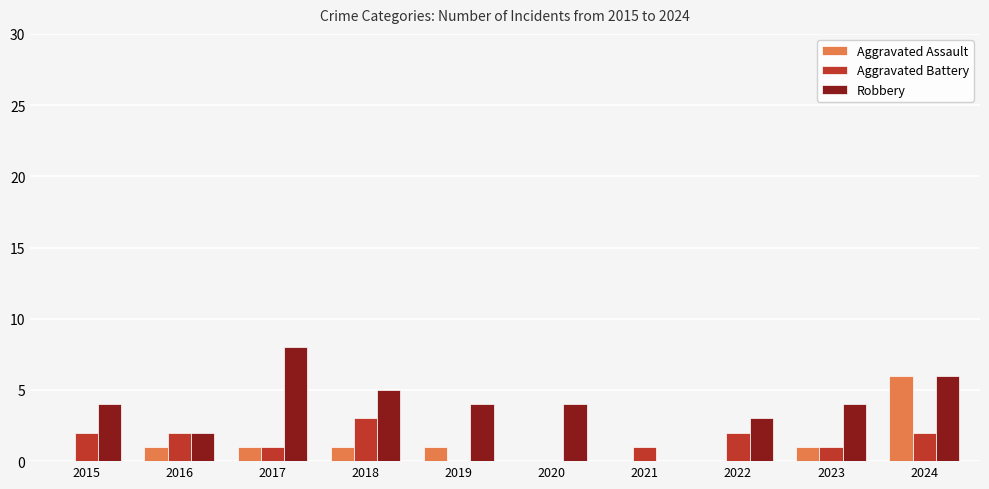

What is the spread (max minus min) of values at 2021?

1